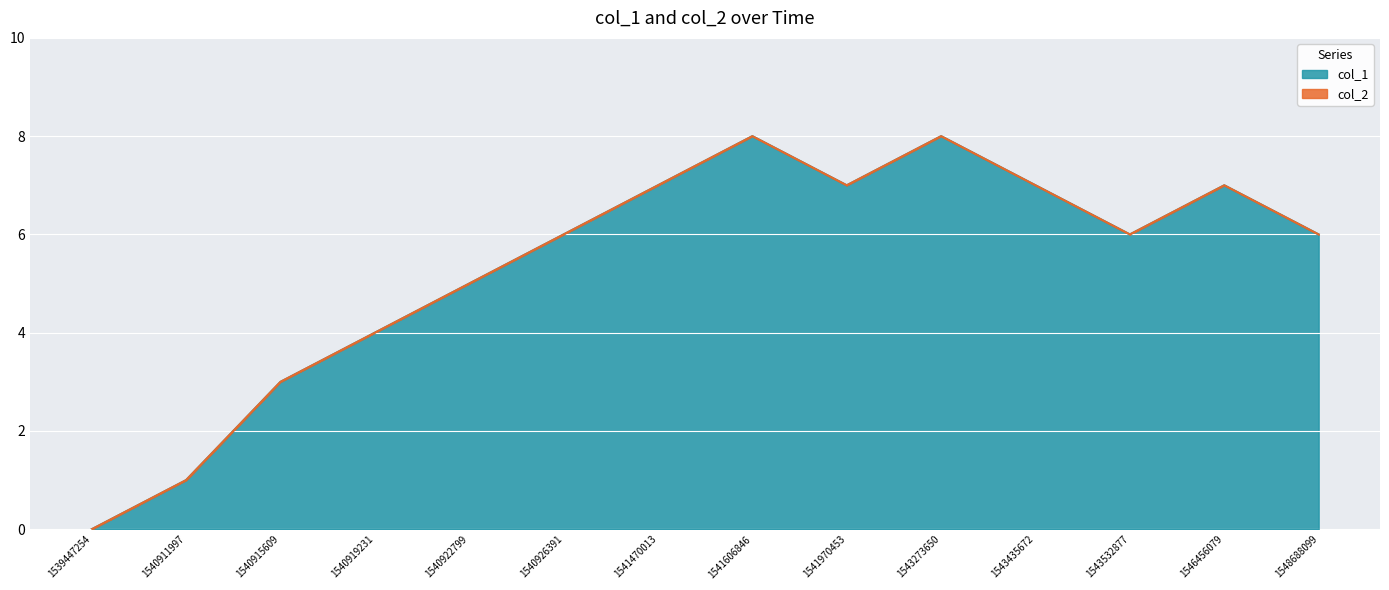

Does the chart display data point markers on the line(s)?

No